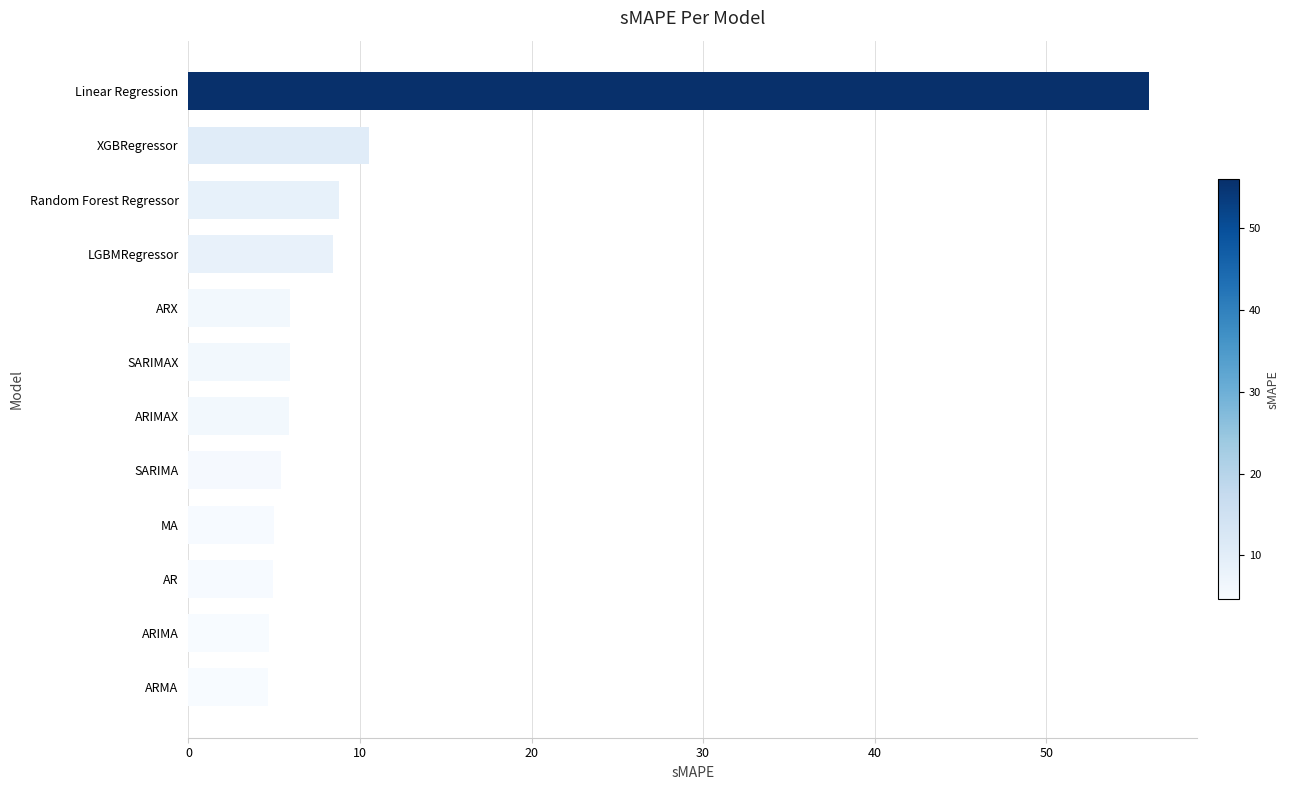

What is the smallest value displayed?

4.6